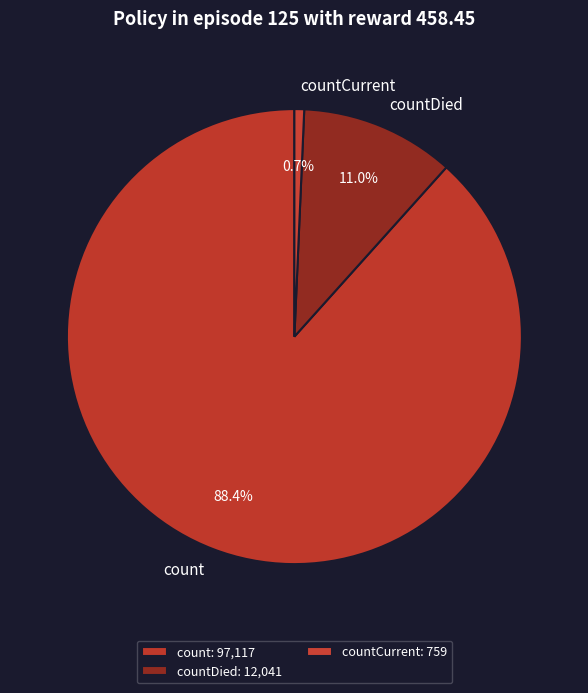

To the nearest percent, what portion does count represent?

88%